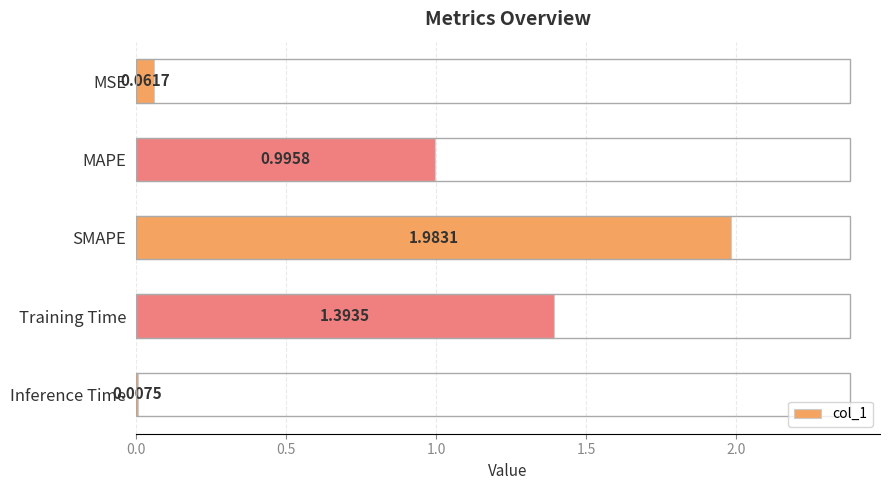

What is the label of the 1st bar from the top?

MSE